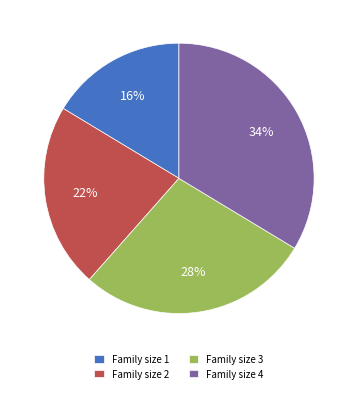

To the nearest percent, what percentage of the pie is Family size 2?

22%